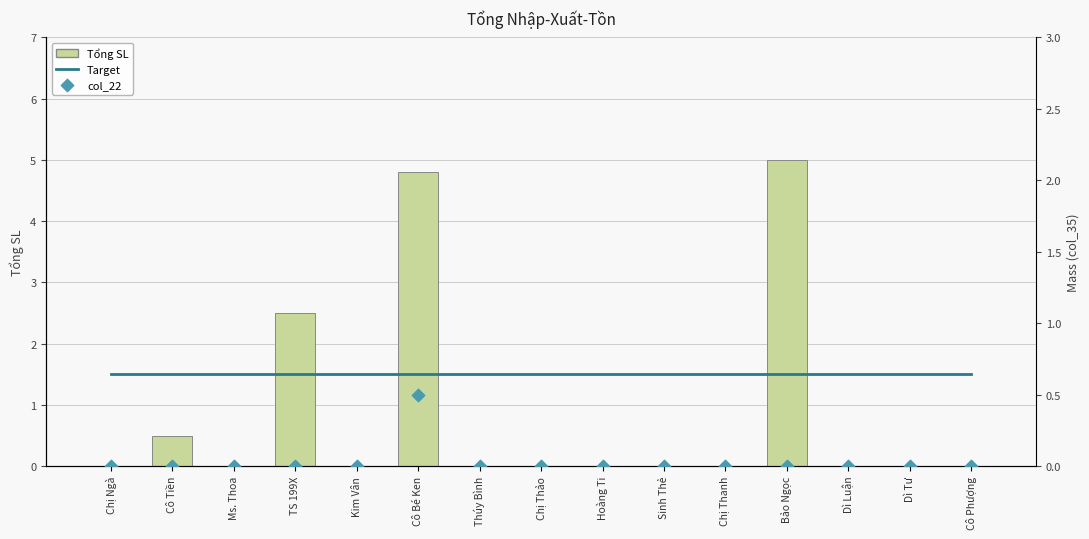

Which series has the largest total across all categories?

Target